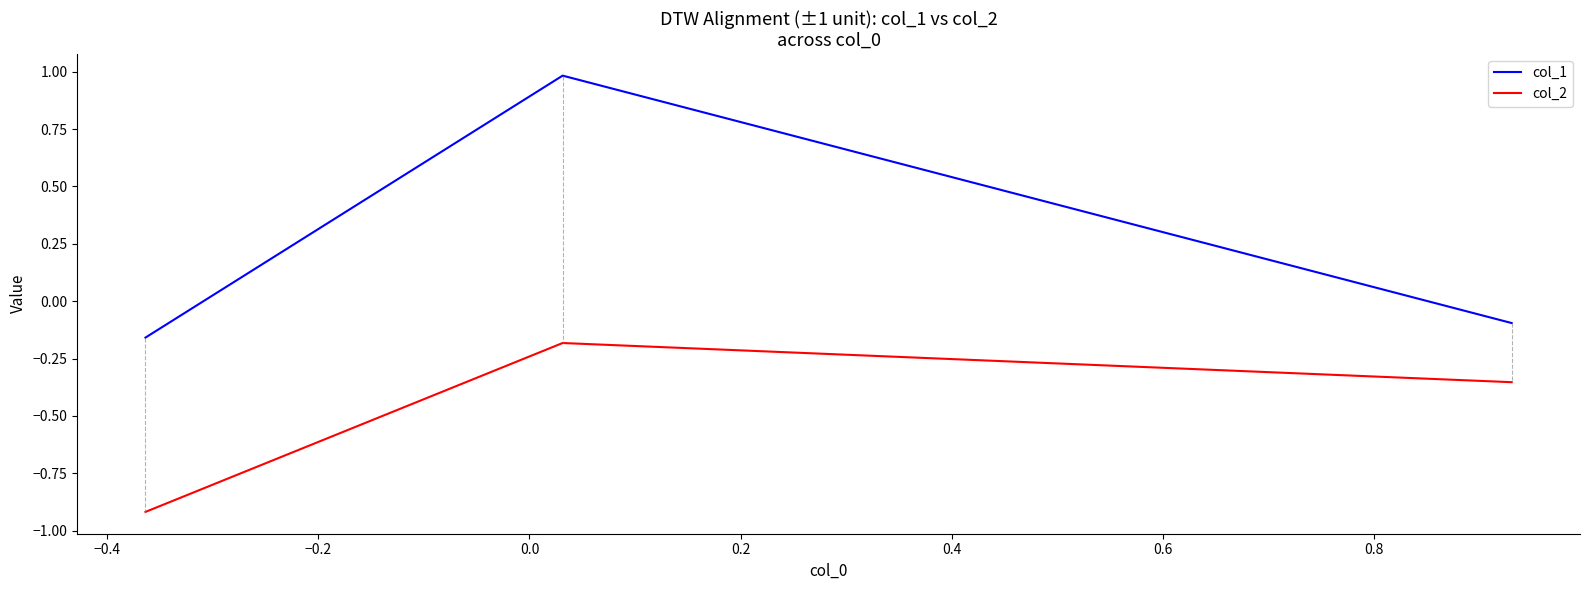

Does the chart have visible grid lines?

No